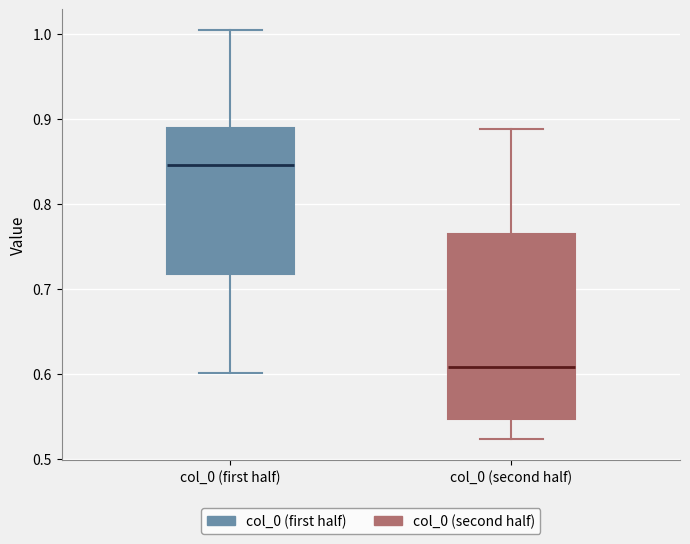

Where does the upper whisker of the box for col_0 (second half) end on the y-axis? The values are not printed on the chart, so give them approximately, as read against the axis.

0.89